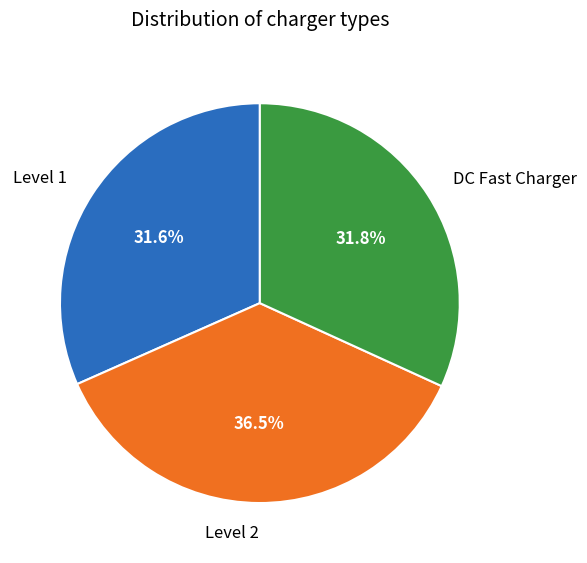

What percentage is NOT represented by Level 2?

63.5%